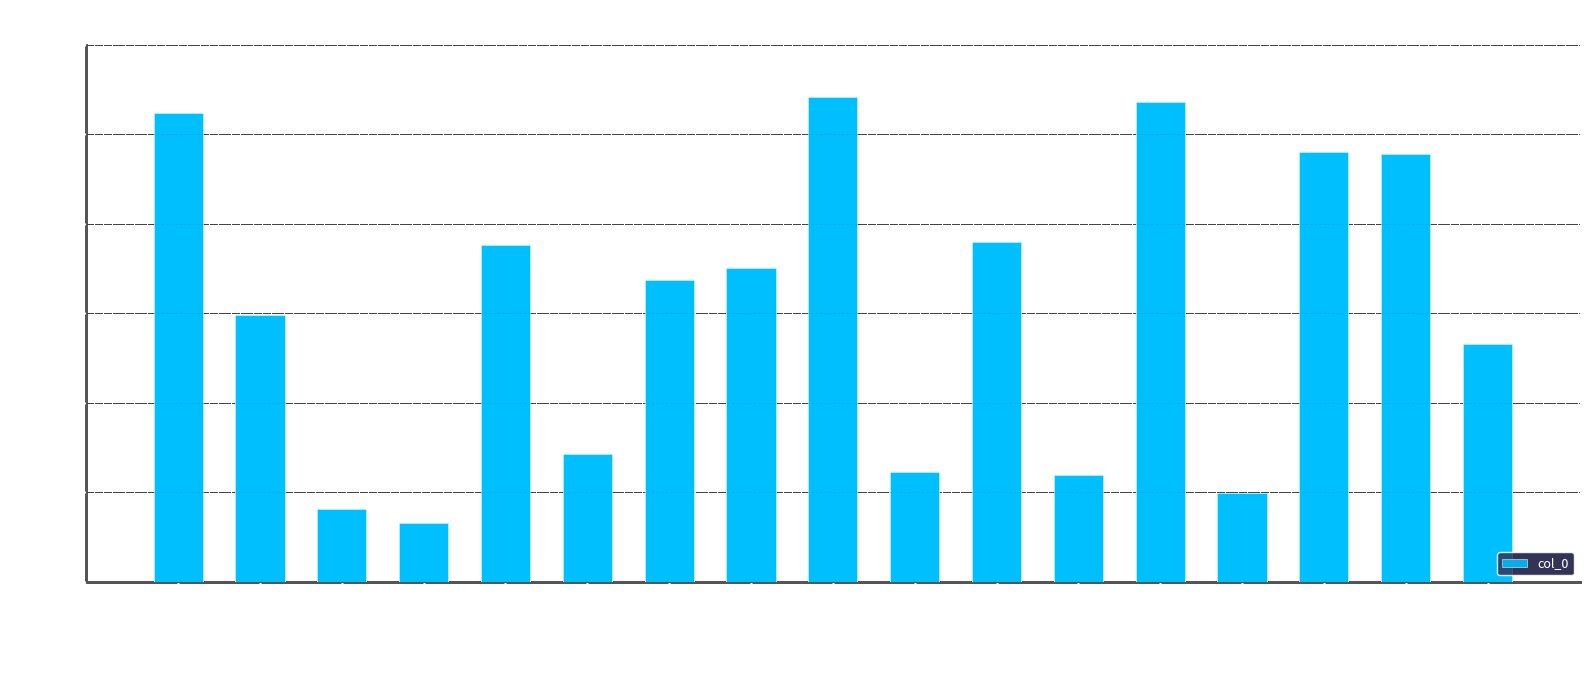

What is the minimum value shown in the chart?

847132